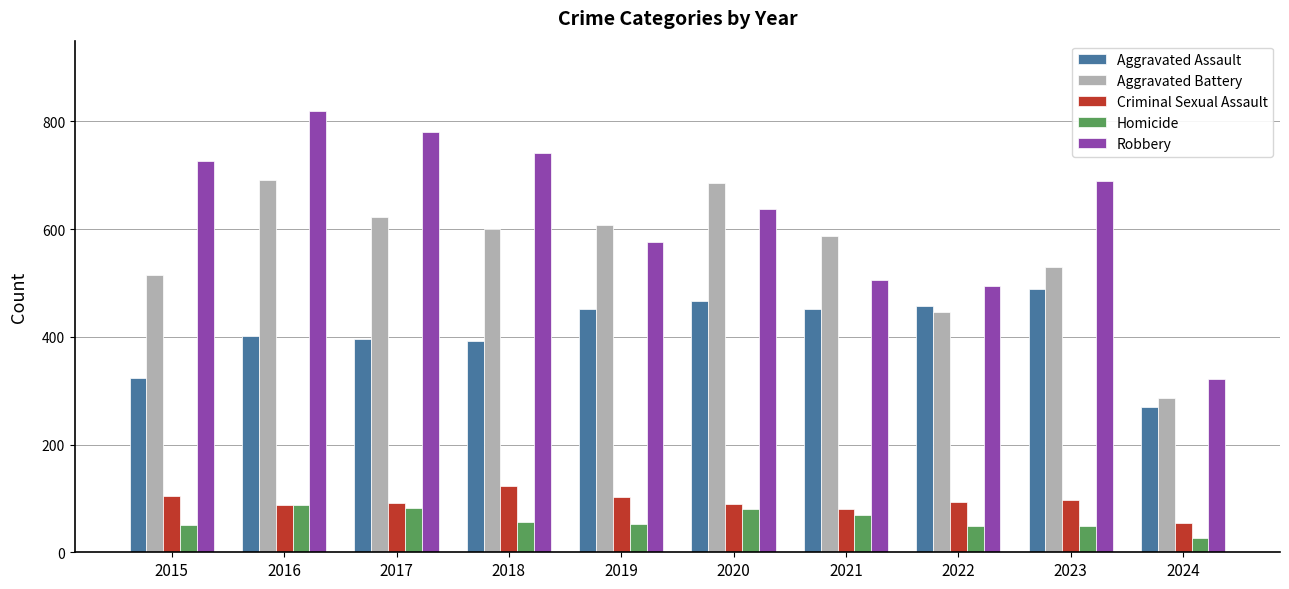

Where is Robbery nearest to the value 570?

2019